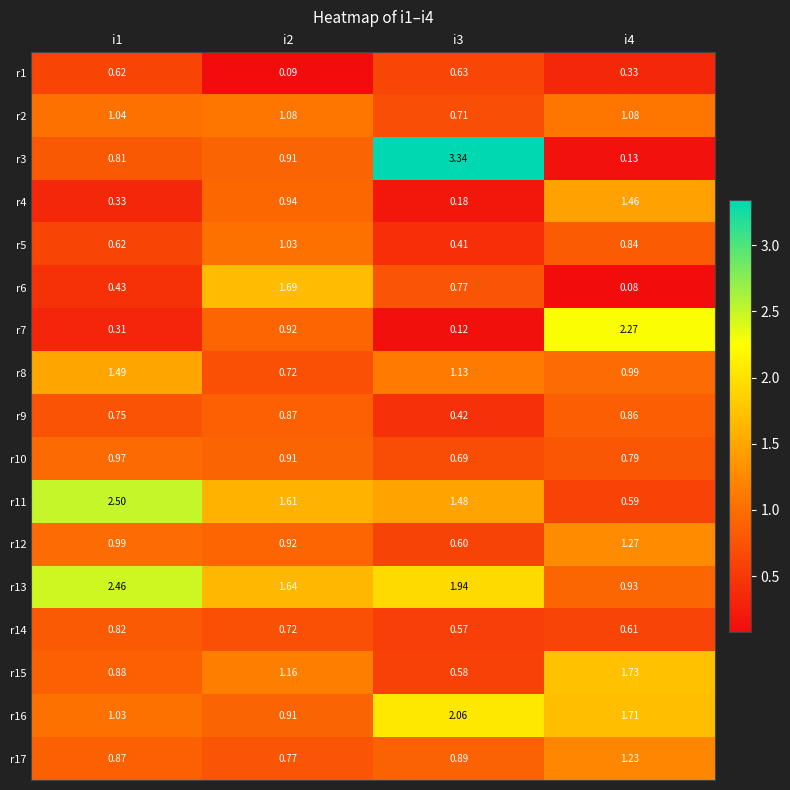

Is the value of r11 at i3 greater than the value of r5 at i2?

Yes